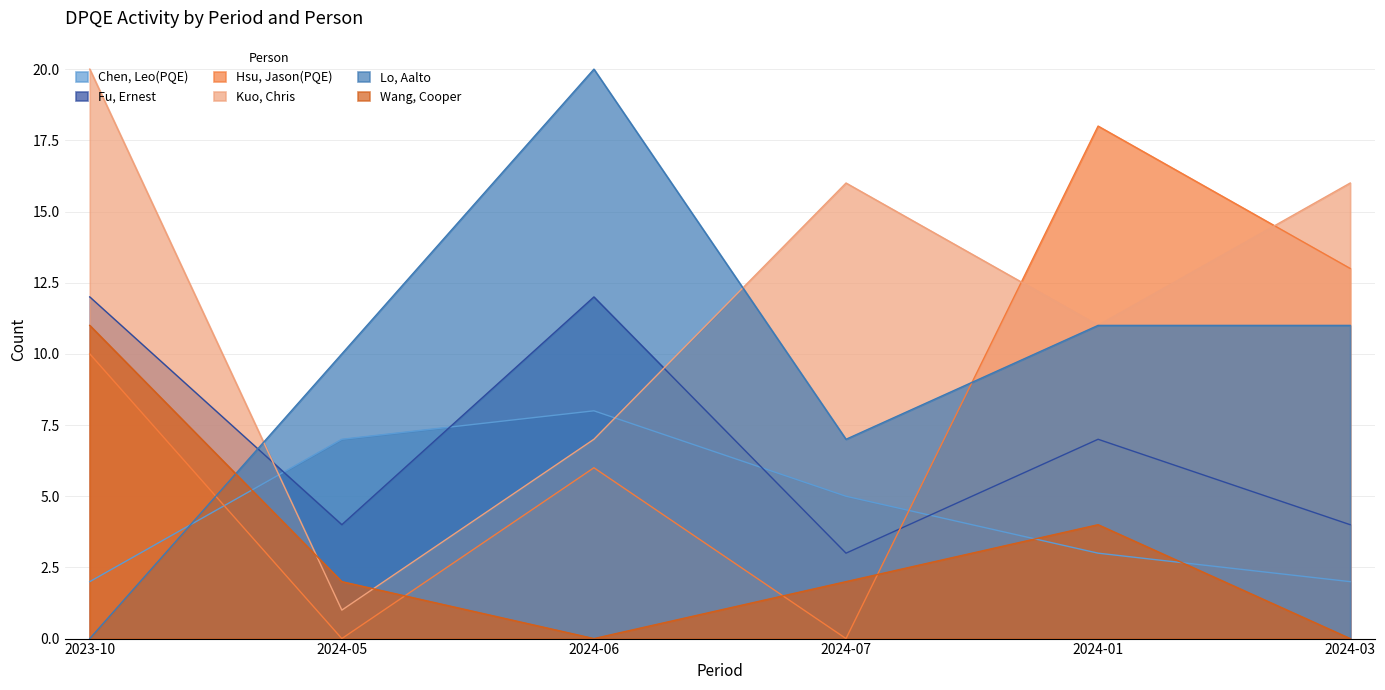

How many data points in Hsu, Jason(PQE) are above 10?

2